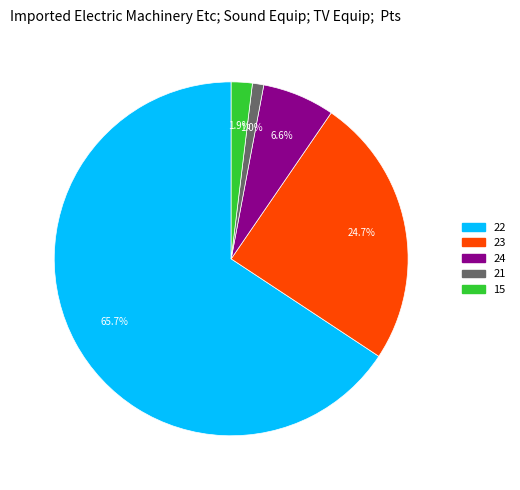

To the nearest percent, what is the difference between the largest and smallest slice percentages?

65%